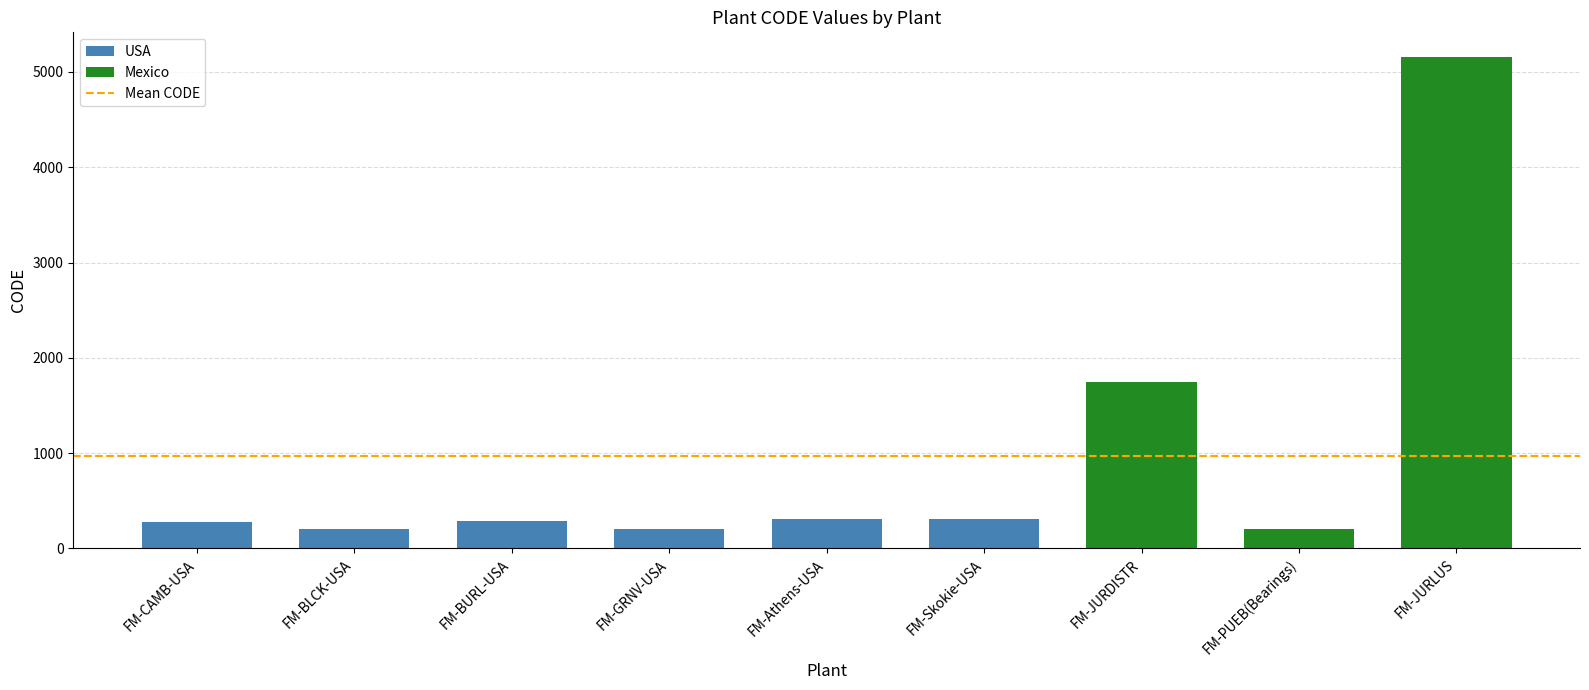

True or false: the data shows 5158 at FM-JURLUS.

True